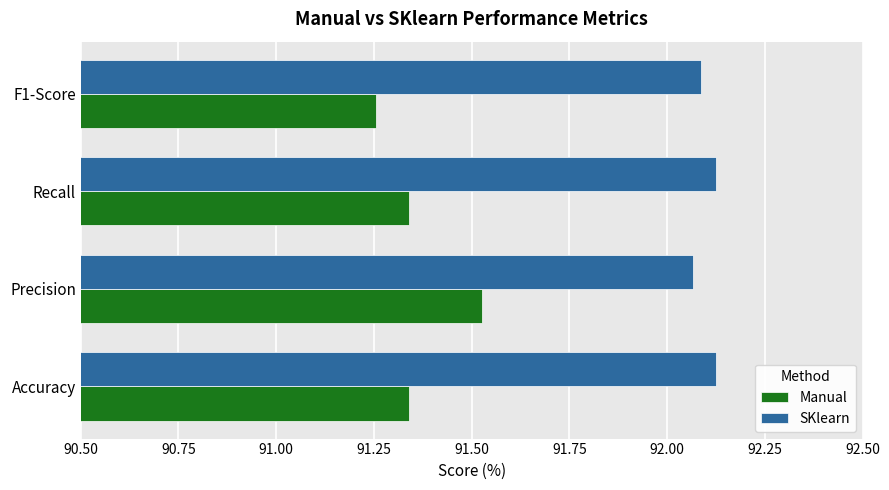

Count the Manual values in the range 91 to 92.

4